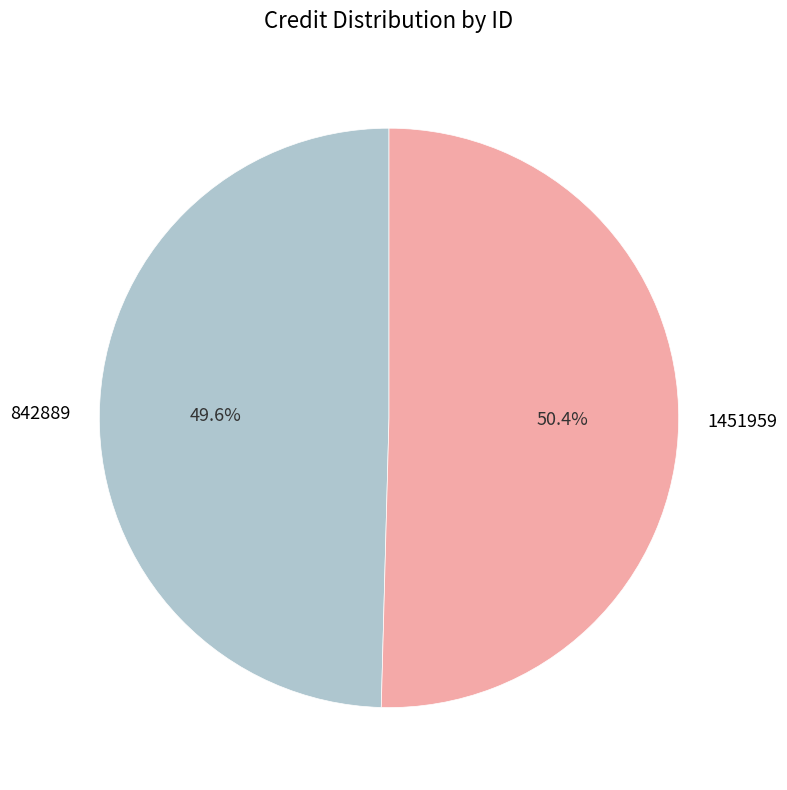

Do 842889 and 1451959 together represent more than half of the pie?

Yes